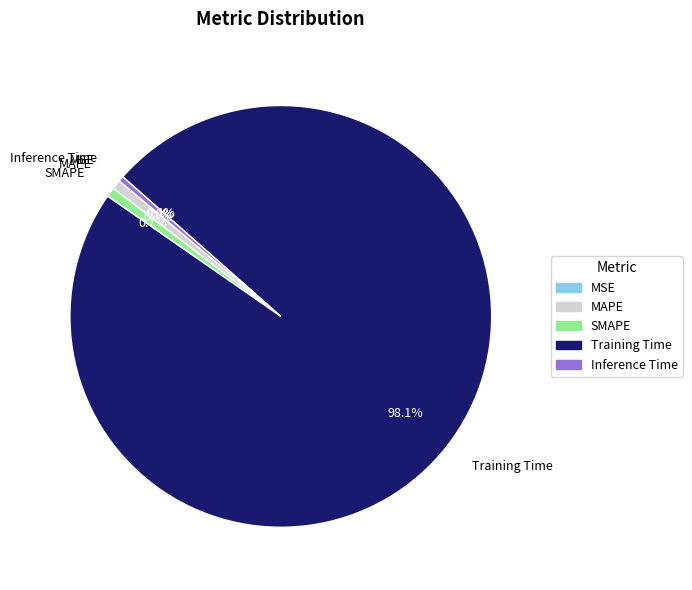

Between Training Time and MAPE, which is larger?

Training Time